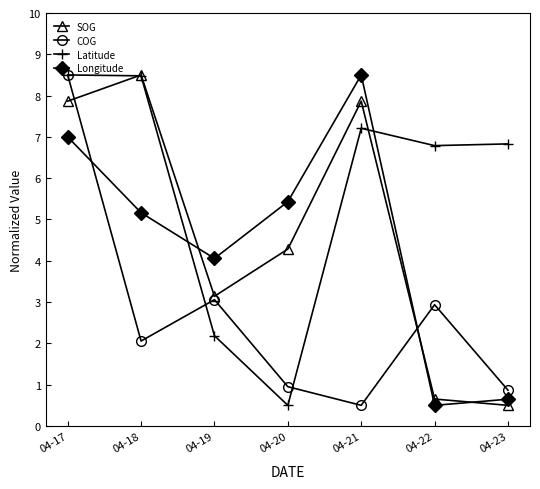

Is the value of Longitude at 04-18 greater than the value of Latitude at 04-20?

Yes